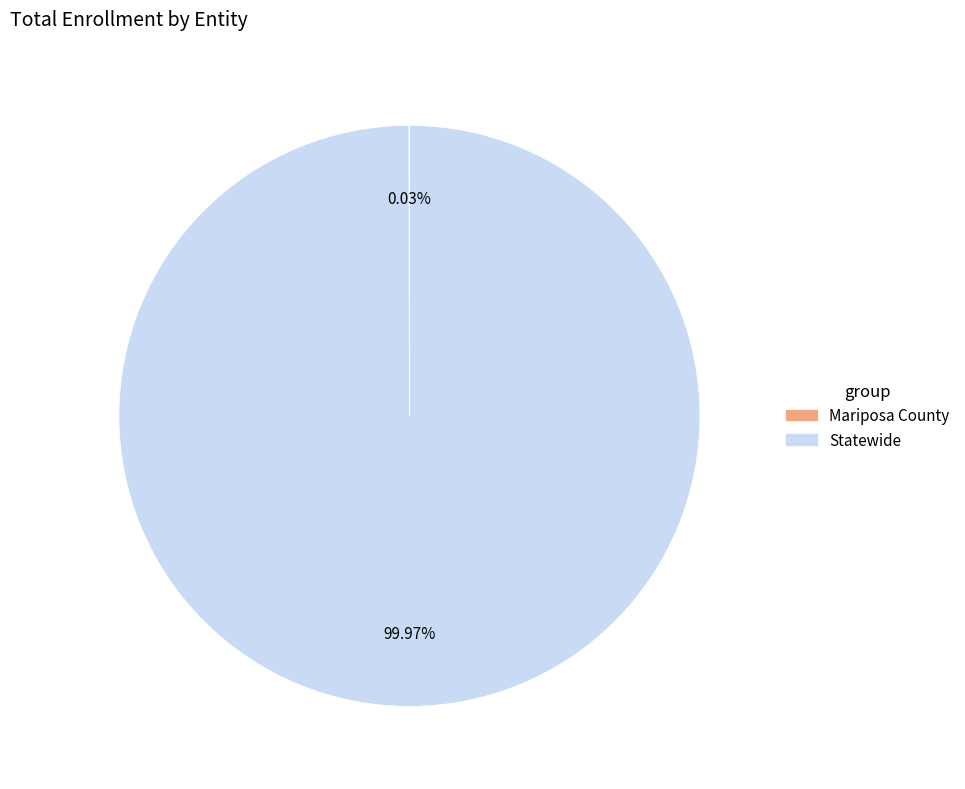

Which slice is the largest?

Statewide